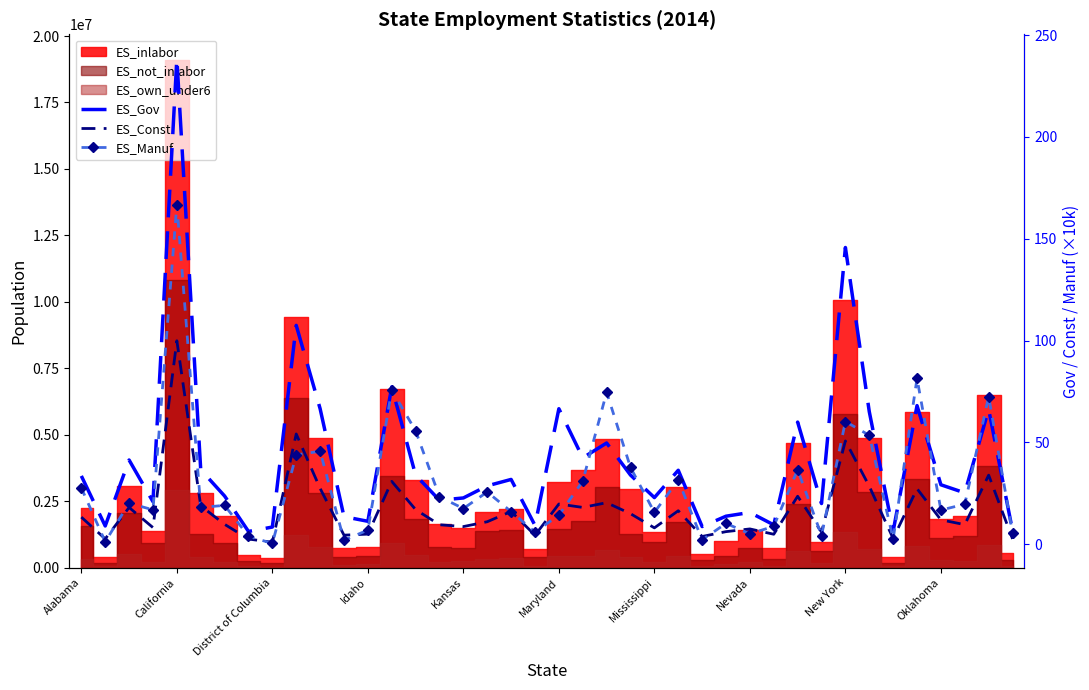

True or false: ES_Gov and ES_Const cross at least once.

False